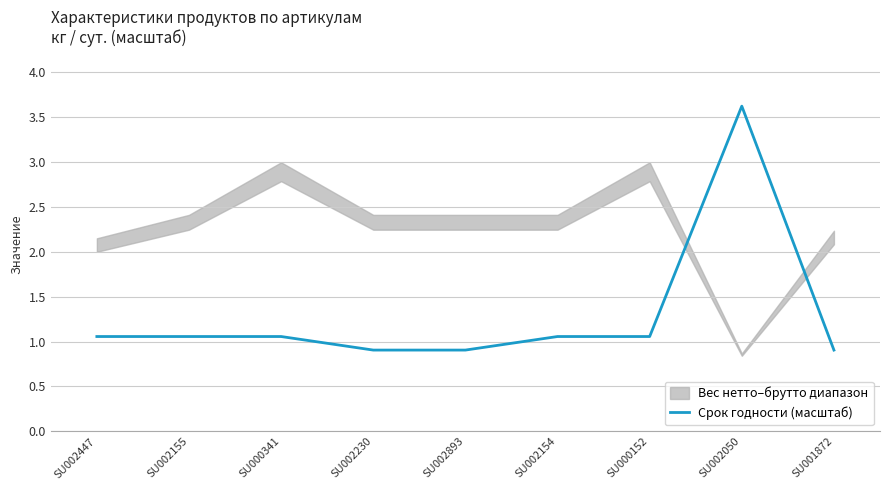

Approximately how many times larger is the value at SU002154 compared to SU002050?

0.3